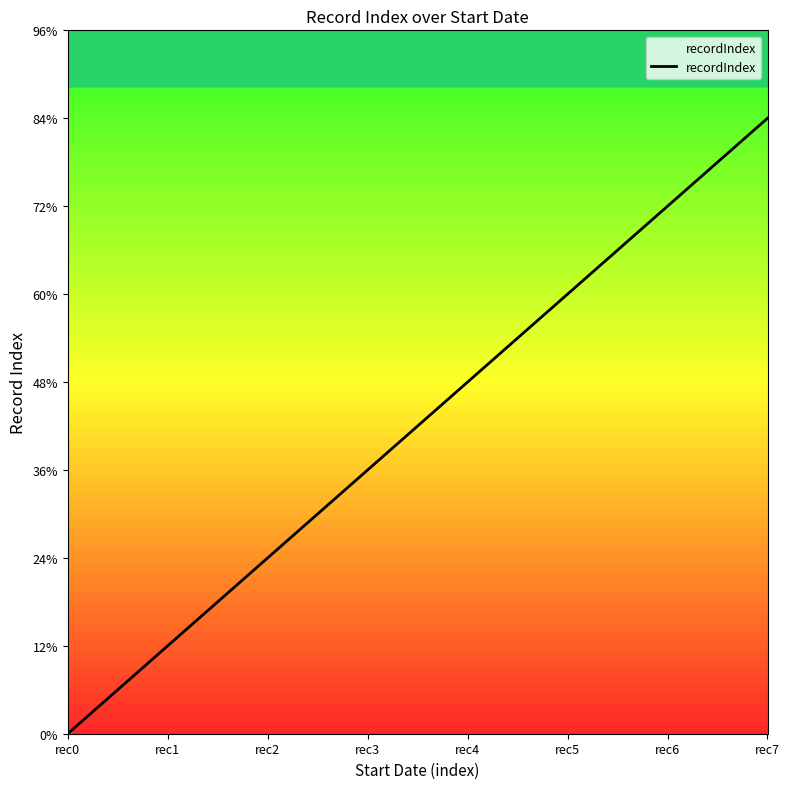

List the labels in order of value, largest first.

rec7, rec6, rec5, rec4, rec3, rec2, rec1, rec0